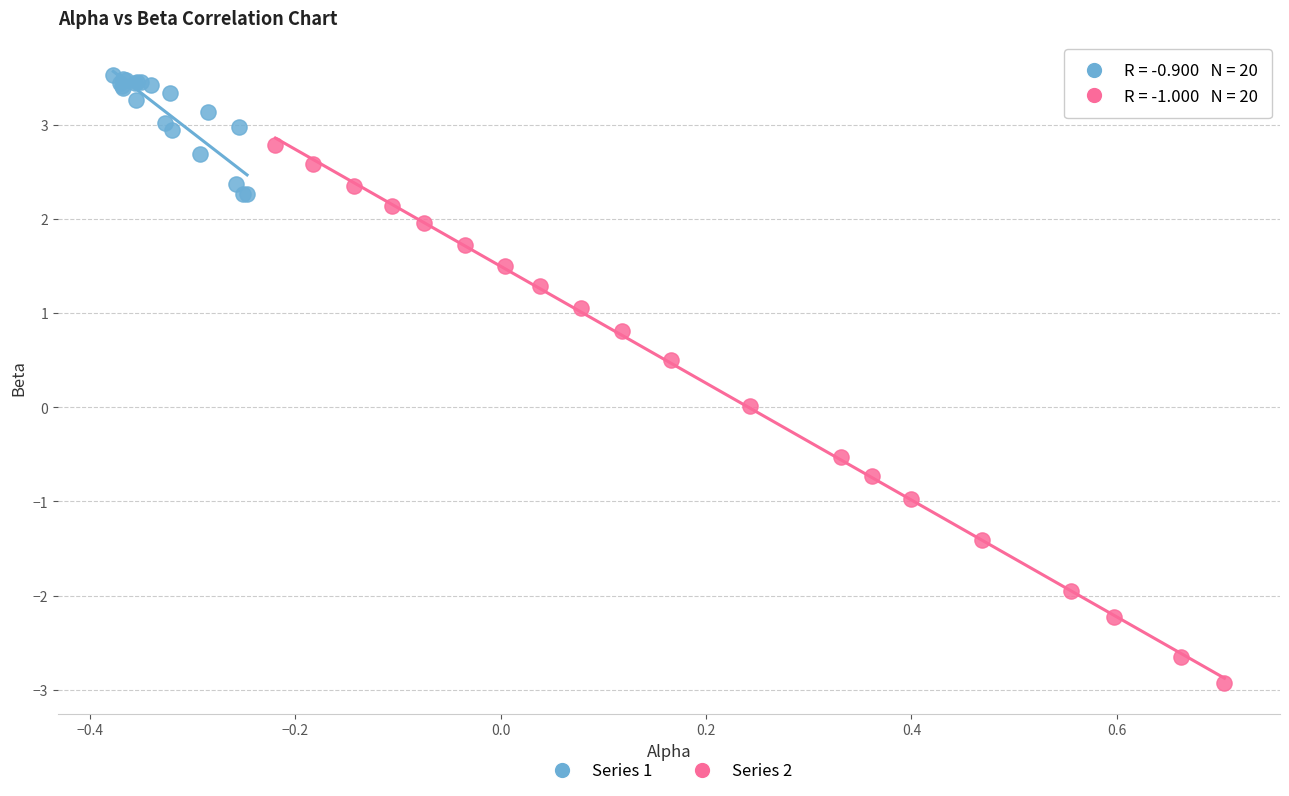

Which series contains the lowest Y value?

Series 2